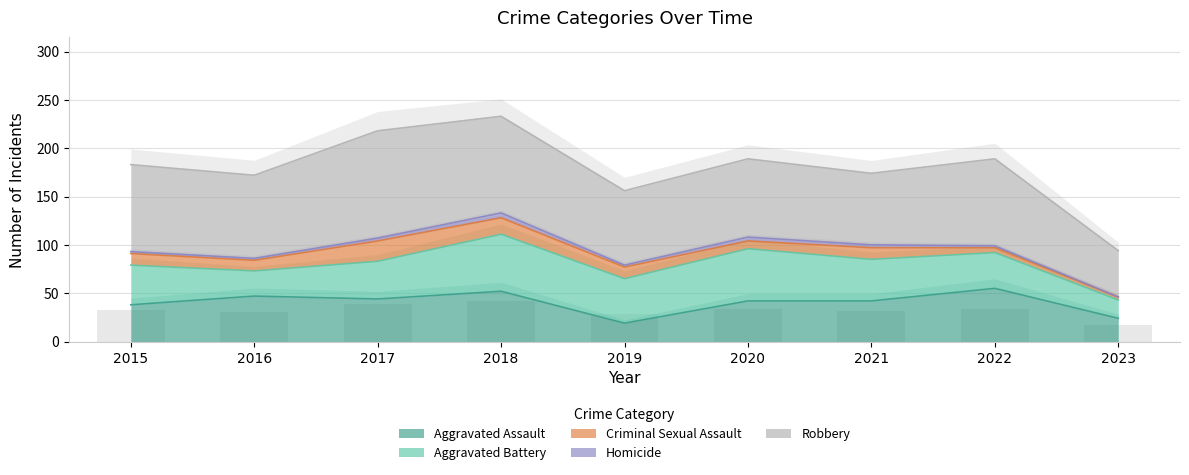

What is the difference between the highest and lowest values at 2018?

95